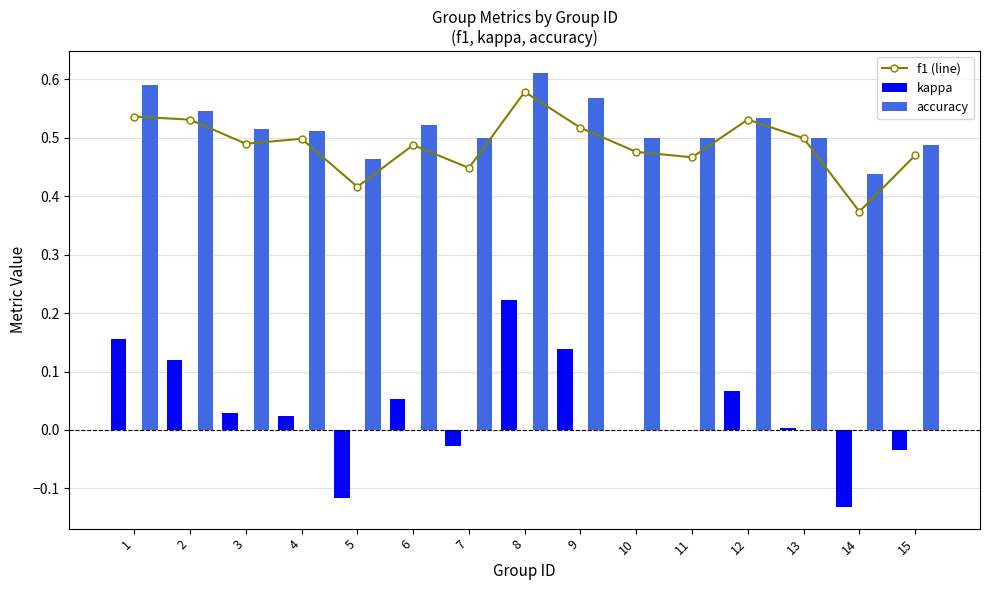

Which label corresponds to the largest value in the chart?

8